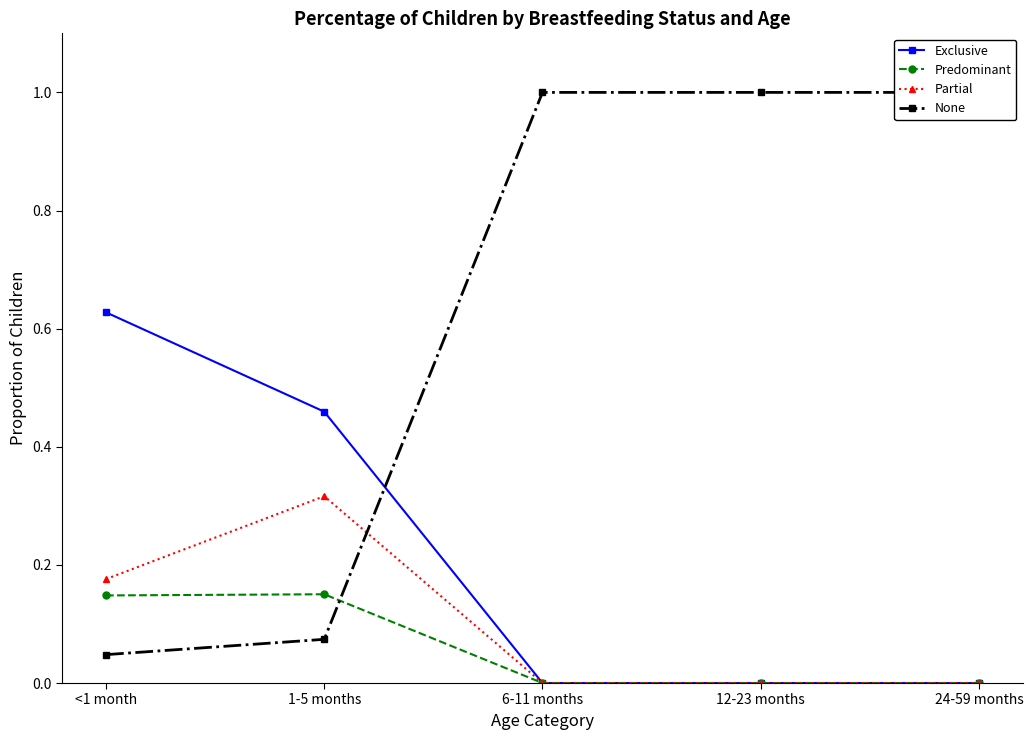

How many data points in None are less than 1?

2